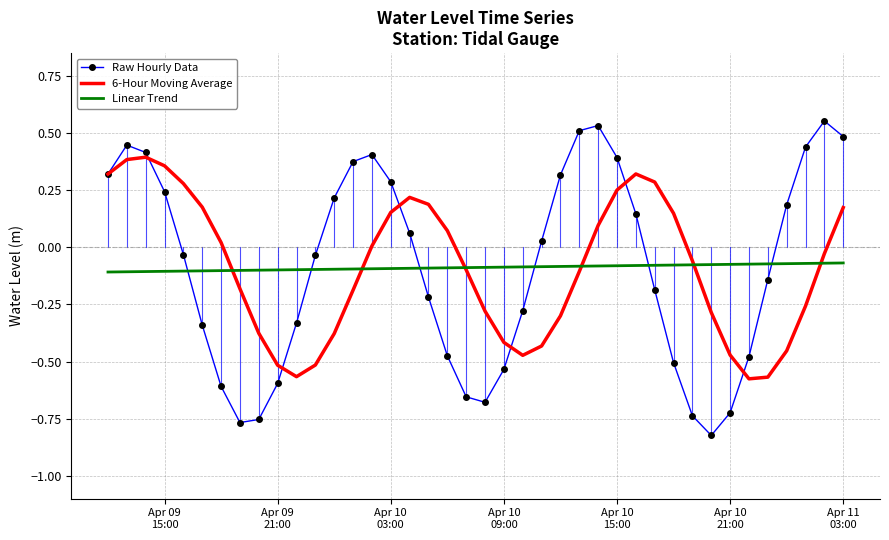

How many intersections are there between Linear Trend and Raw Hourly Data?

6